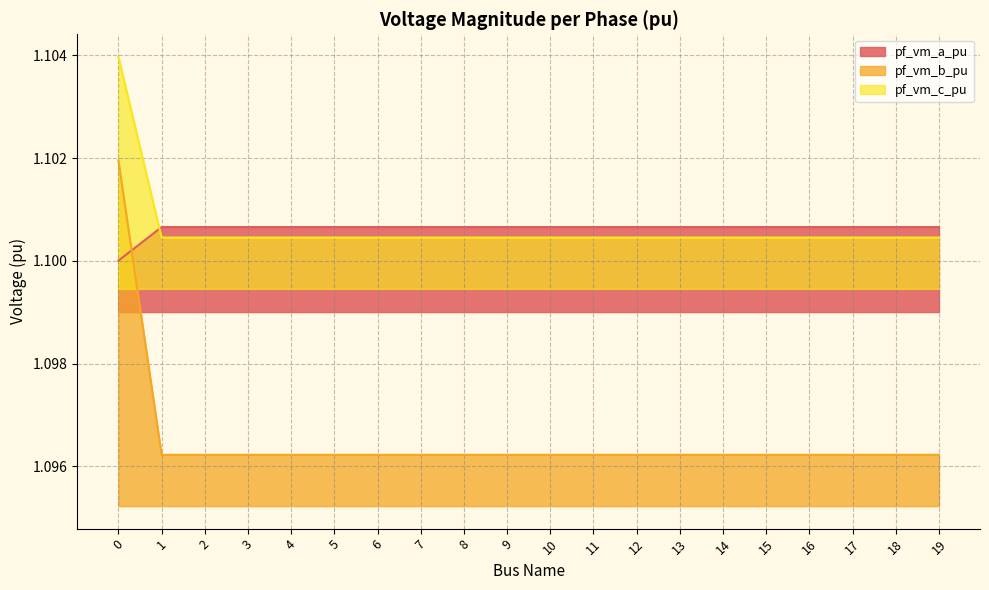

What is the average value of the pf_vm_a_pu series?

1.1